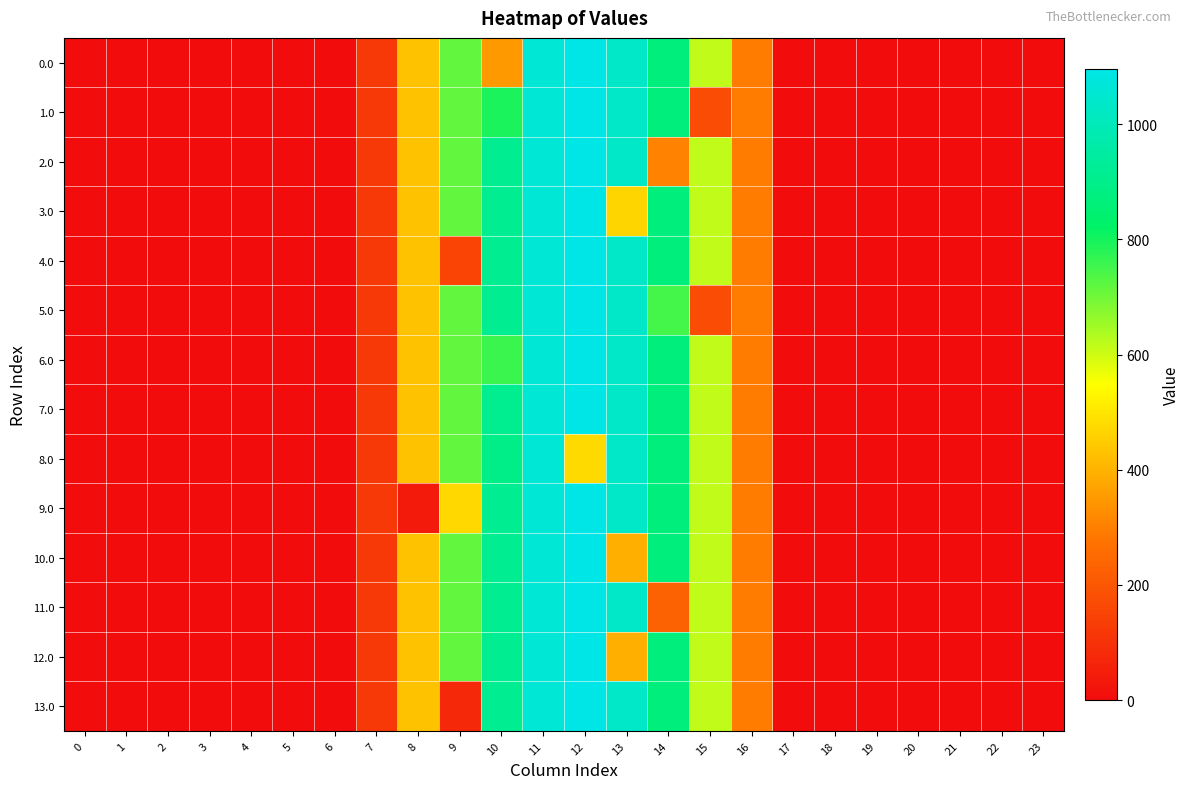

Count the number of categories in the chart.

24